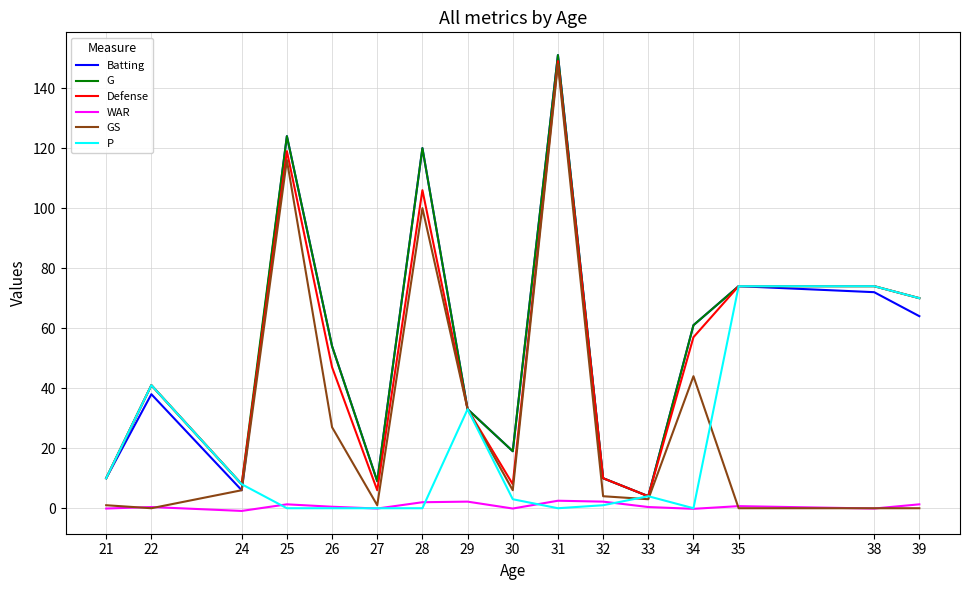

At which category does Defense reach its first local peak?

22